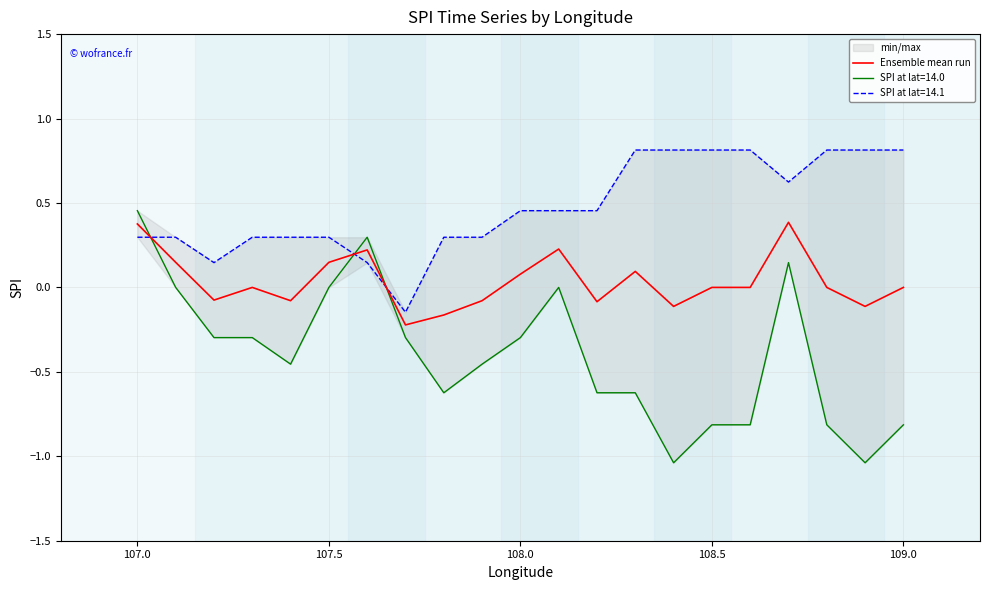

How many negative values are there?

8